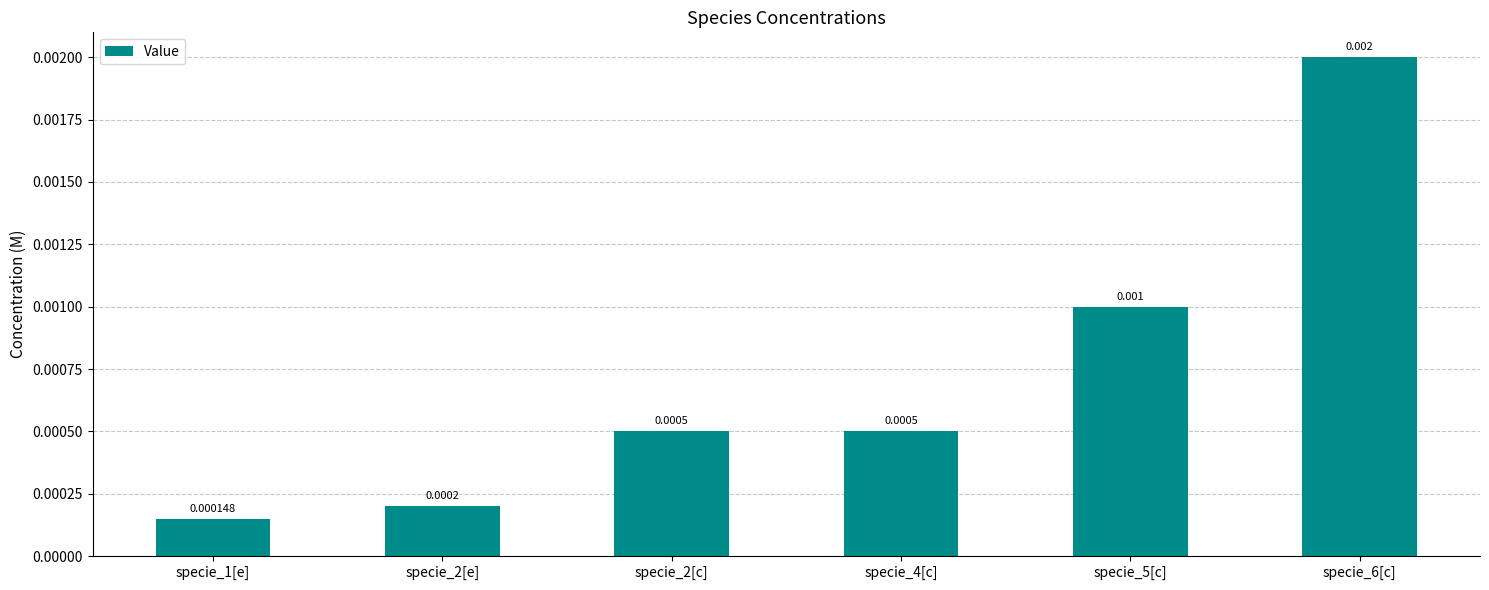

True or false: the data shows 0.0 at specie_4[c].

True